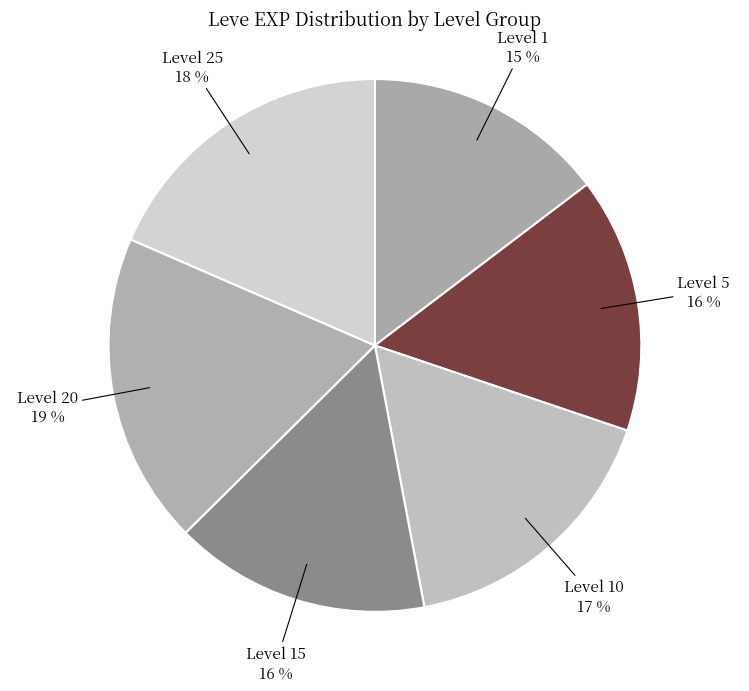

True or false: Level 1 accounts for 5% of the total.

False